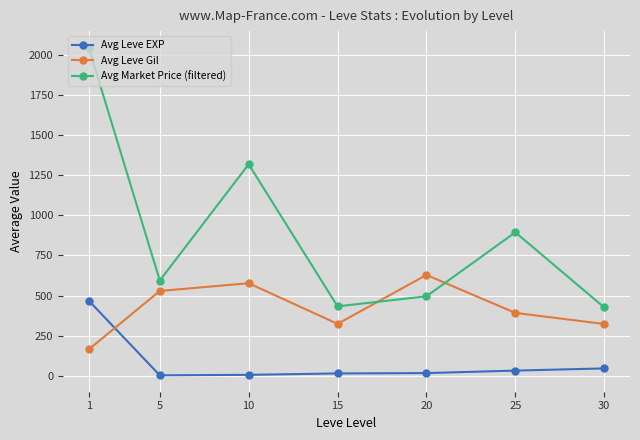

True or false: Avg Leve EXP and Avg Leve Gil intersect in this chart.

True